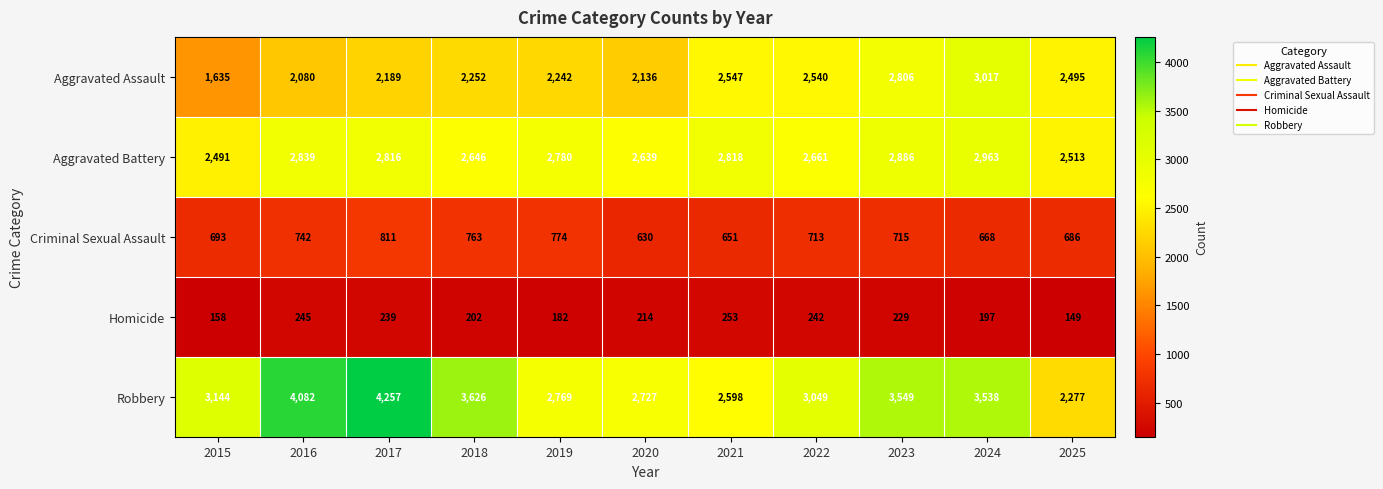

True or false: Robbery has a value of 3538 at 2024.

True